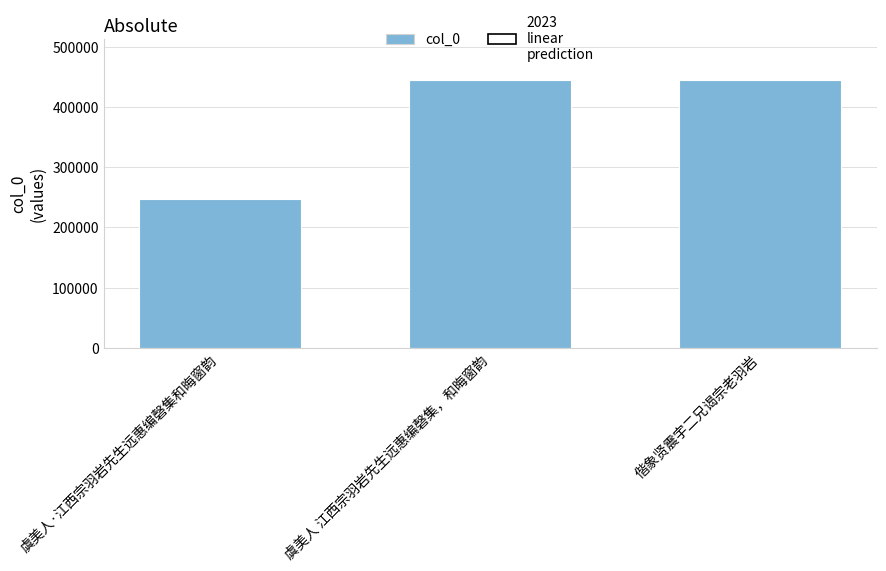

Are the bars grouped side by side (vs. stacked)?

No